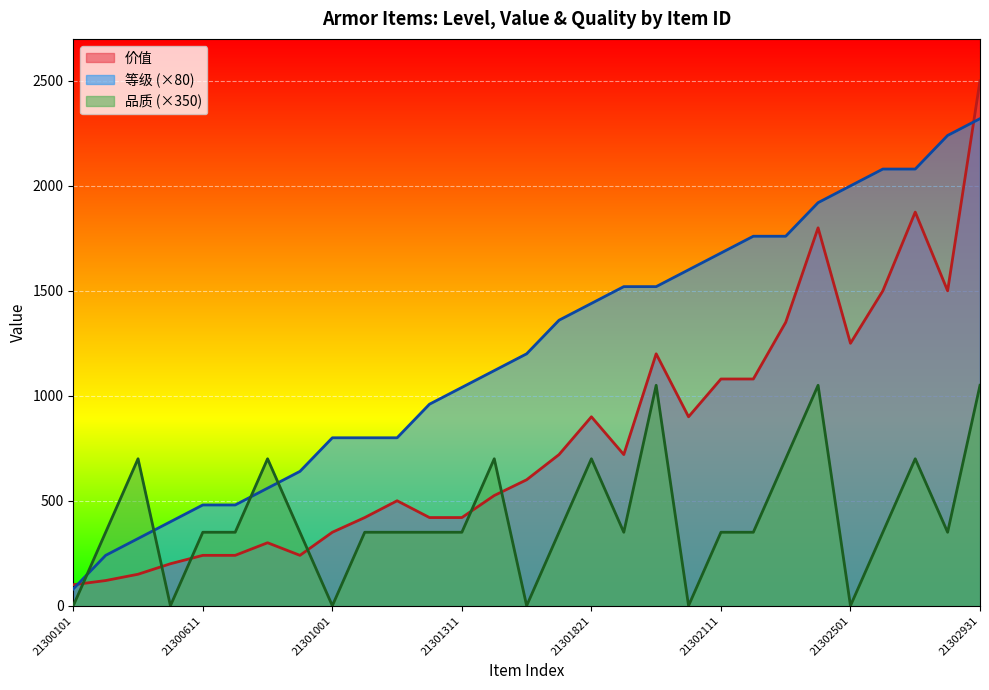

Reading left to right, what are all the values shown in this chart?

等级: 80	240	320	400	480	480	560	640	800	800	800	960	1040	1120	1200	1360	1440	1520	1520	1600	1680	1760	1760	1920	2000	2080	2080	2240	2320
价值: 100	120	150	200	240	240	300	240	350	420	500	420	420	525	600	720	900	720	1200	900	1080	1080	1350	1800	1250	1500	1875	1500	2500
品质: 0	350	700	0	350	350	700	350	0	350	350	350	350	700	0	350	700	350	1050	0	350	350	700	1050	0	350	700	350	1050